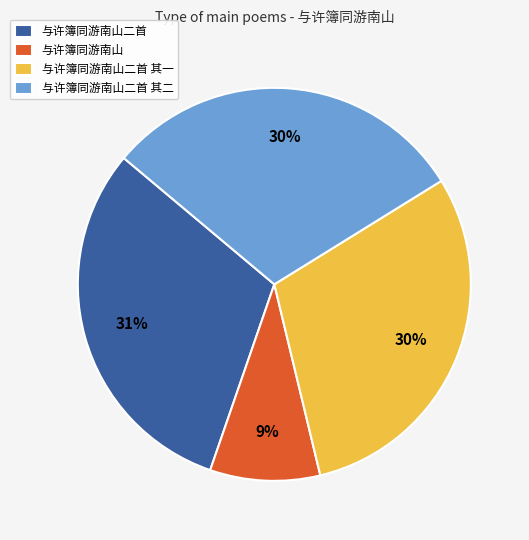

To the nearest percent, what is the difference between the largest and smallest slice percentages?

22%